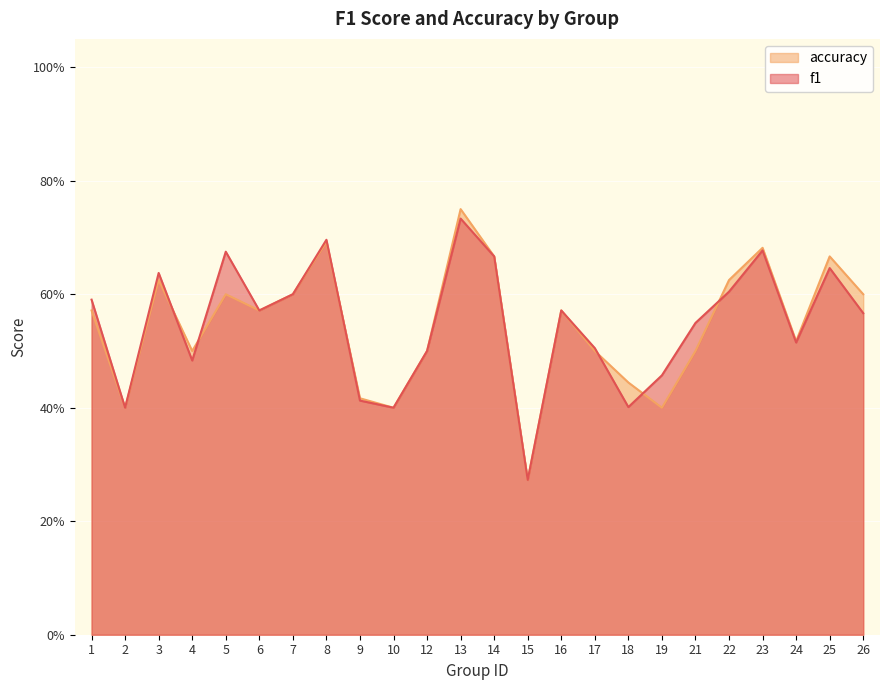

At 25, list the series in order from largest to smallest.

accuracy, f1